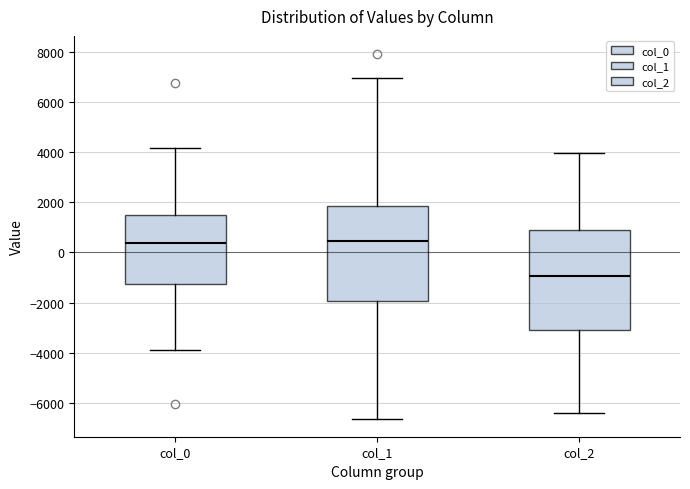

Which box has the lowest median line?

col_2